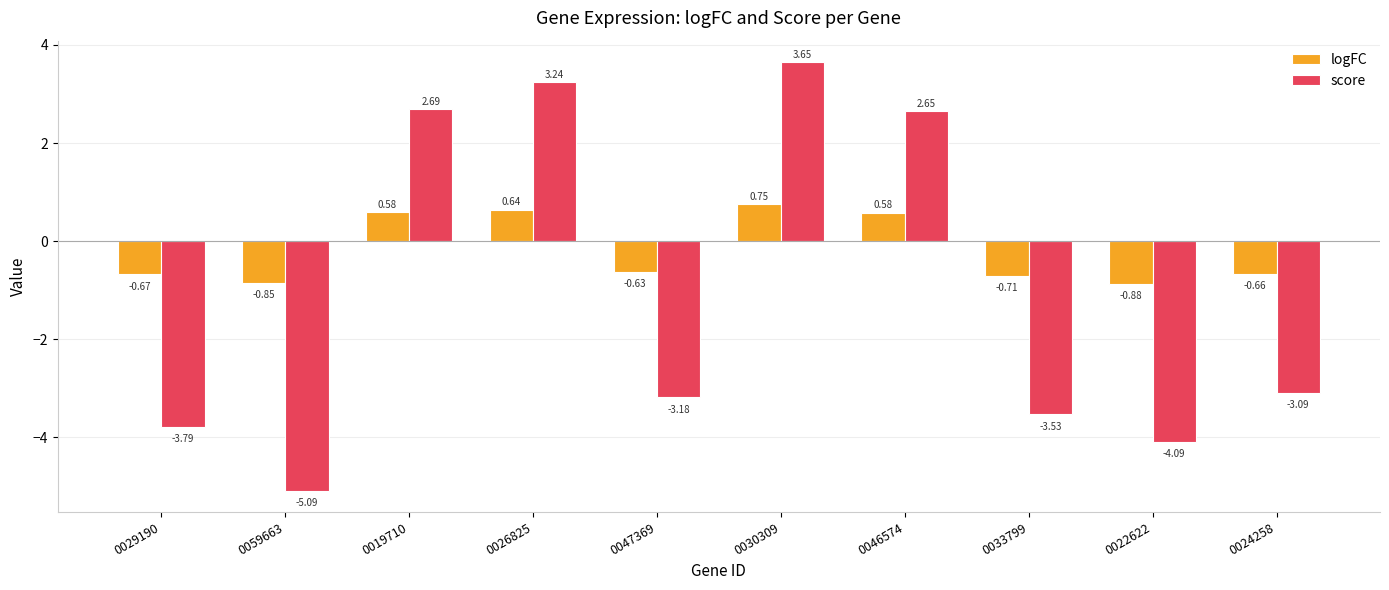

What is the difference between the second highest and minimum values in the score series?

8.3